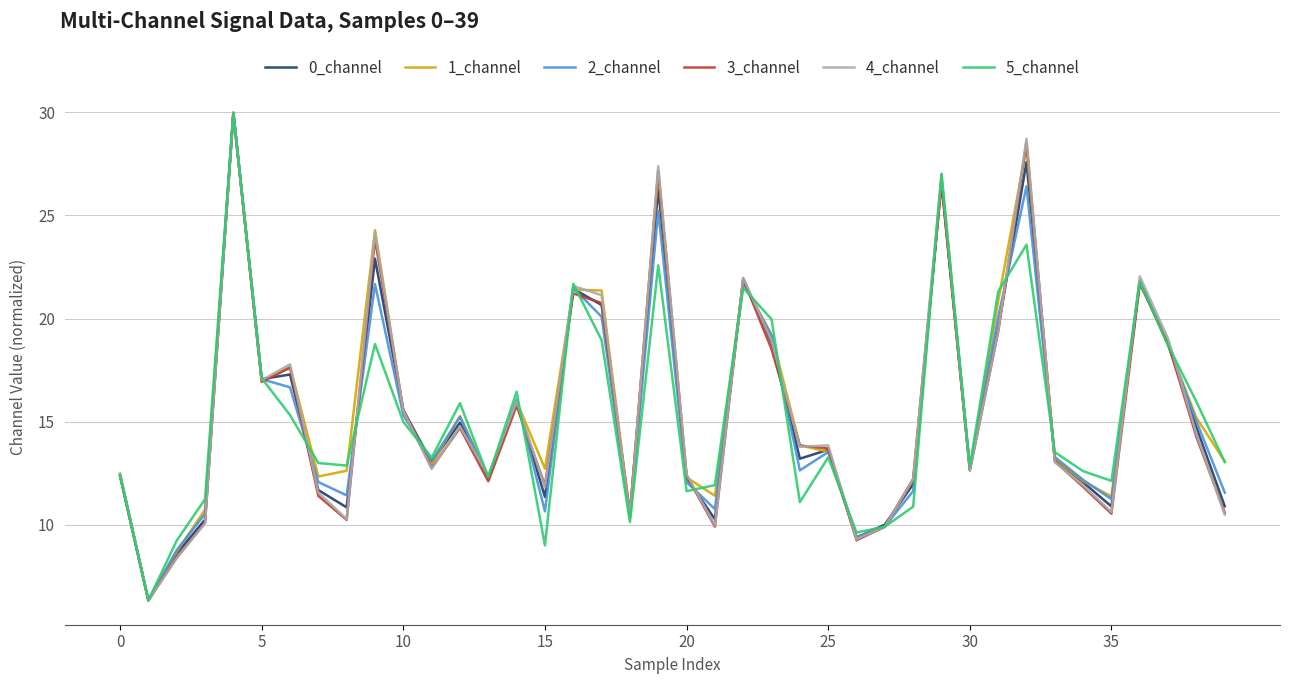

What is the highest value of the 5_channel series?

30.0